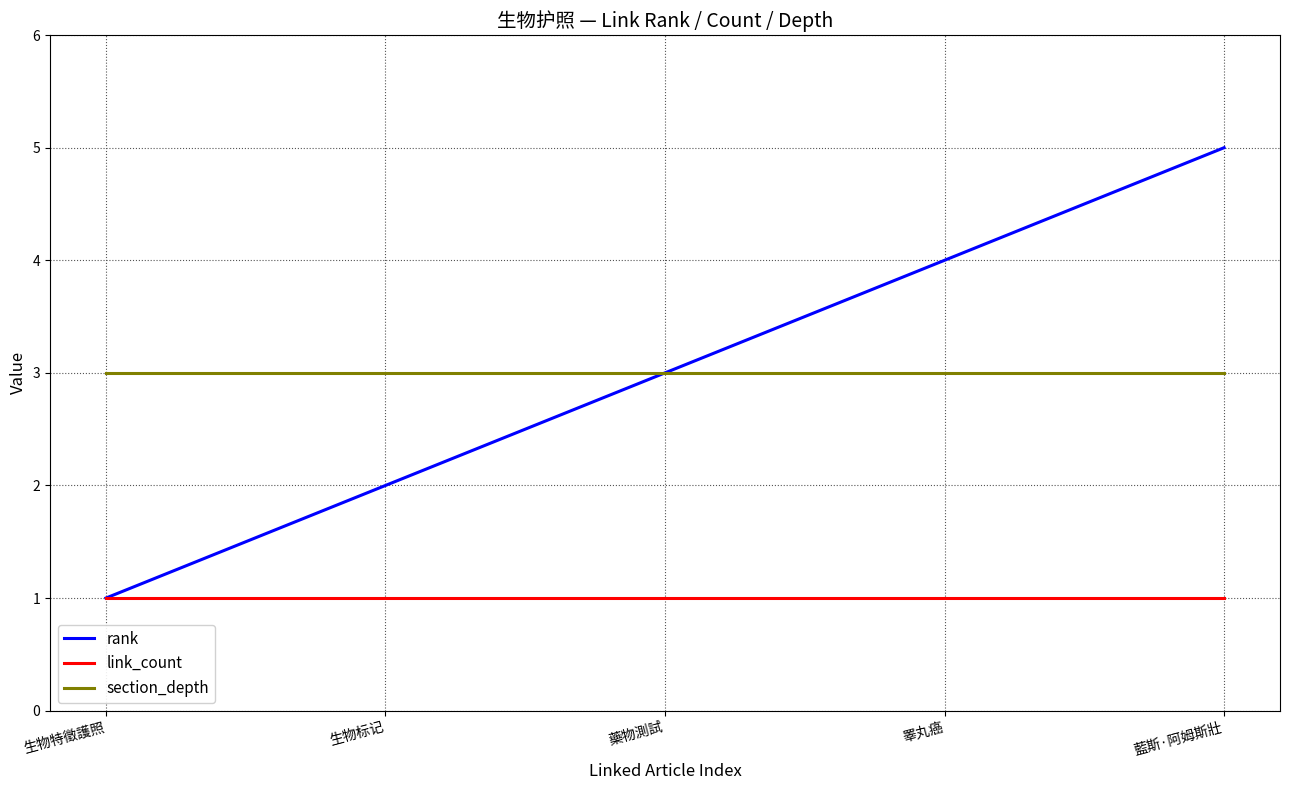

Which series has the largest range (max minus min)?

rank